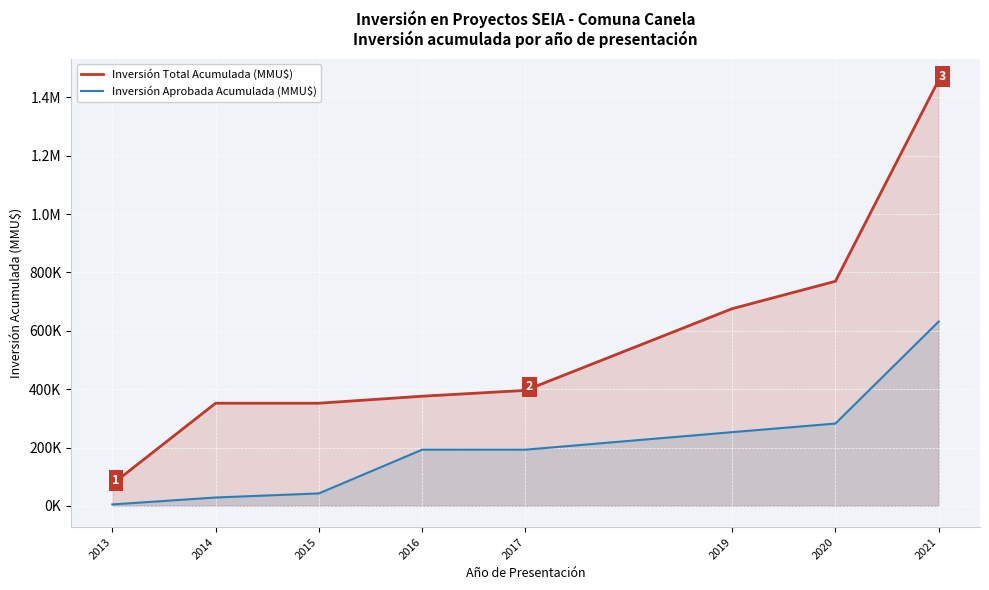

What is the highest value of the Inversión Total Acumulada (MMU$) series?

1459588